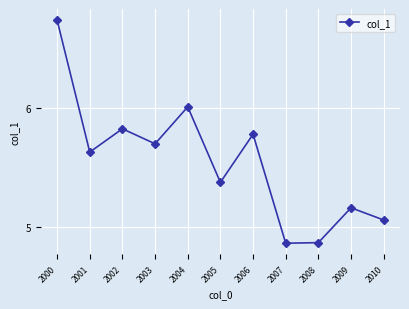

What is the value of the 5th point from the left?

6.0